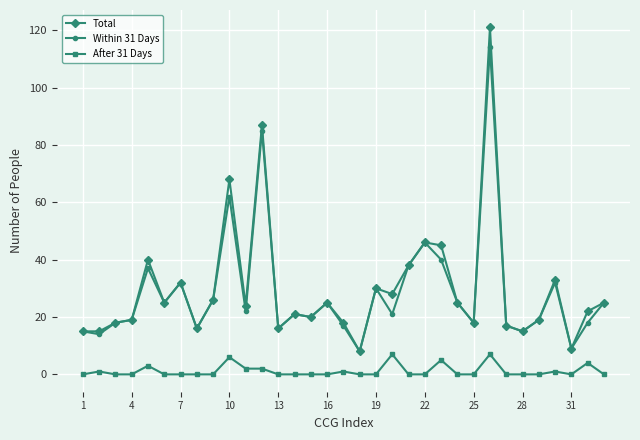

True or false: After 31 Days has more than 1 interior local peaks.

True